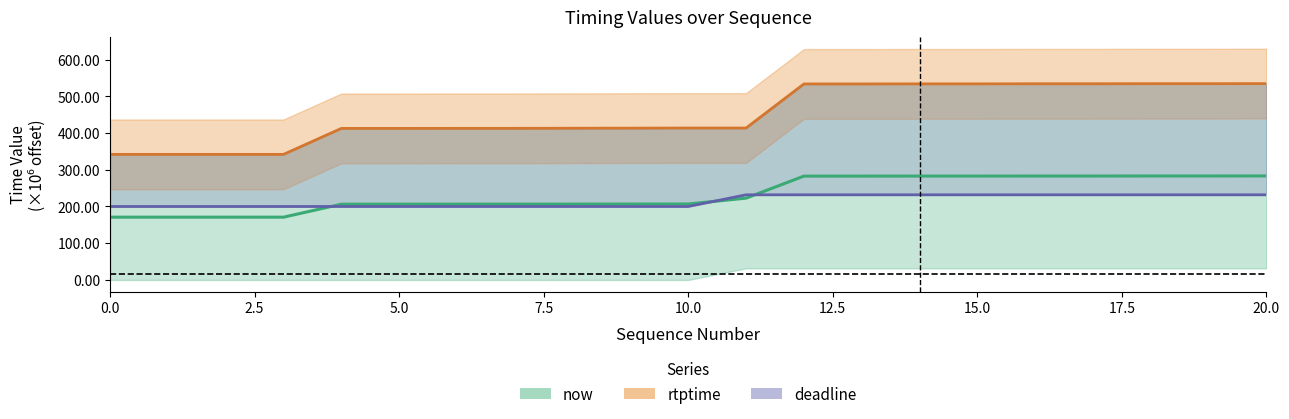

What is the lowest value of the now series?

170.9